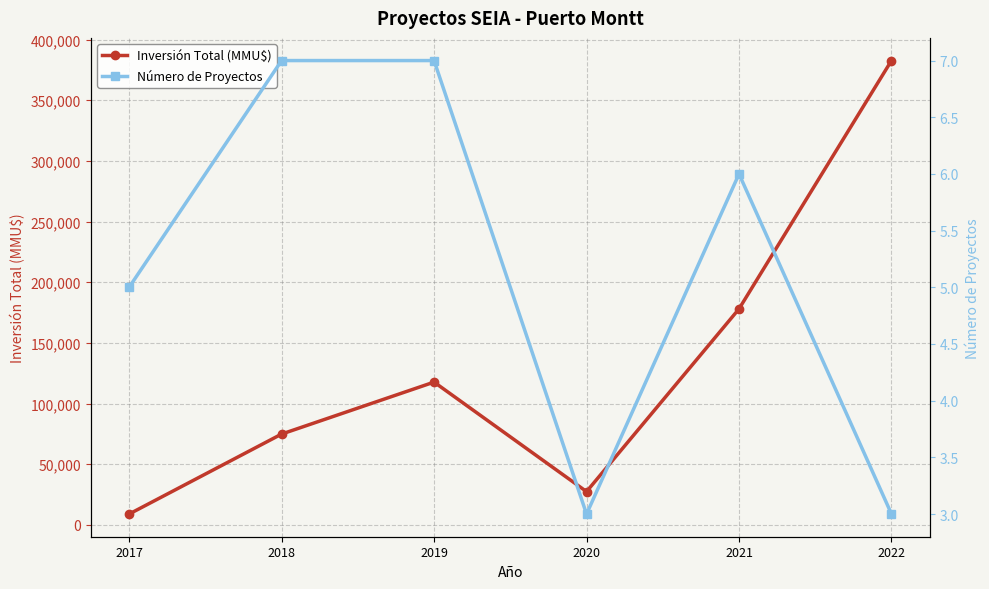

Which category has the lowest value across all series?

2020